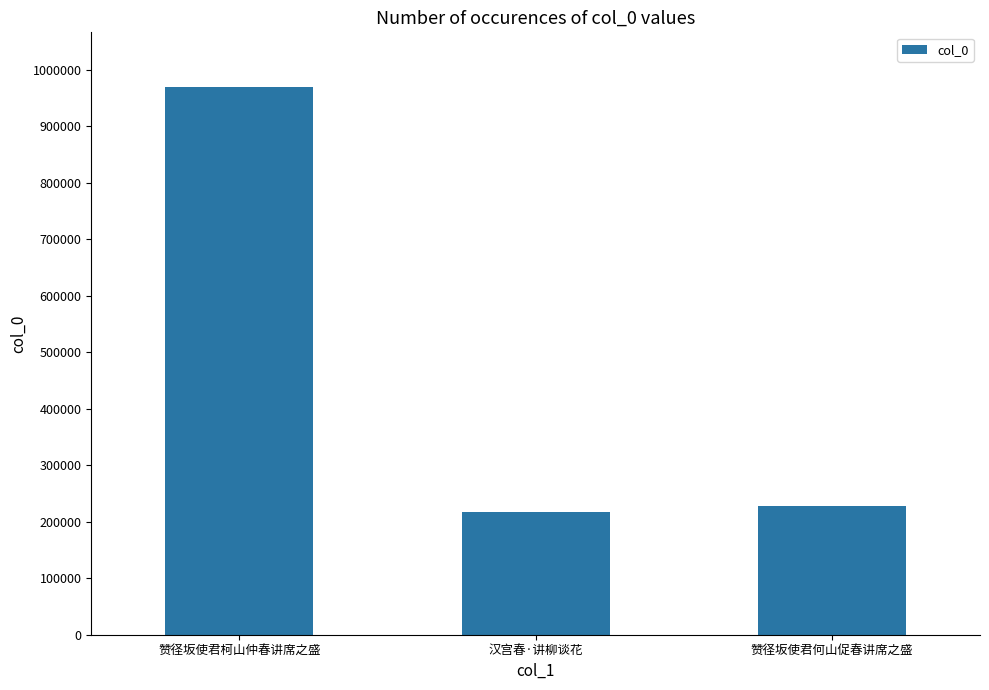

List the labels in order of value, smallest first.

汉宫春·讲柳谈花, 赞径坂使君何山促春讲席之盛, 赞径坂使君柯山仲春讲席之盛